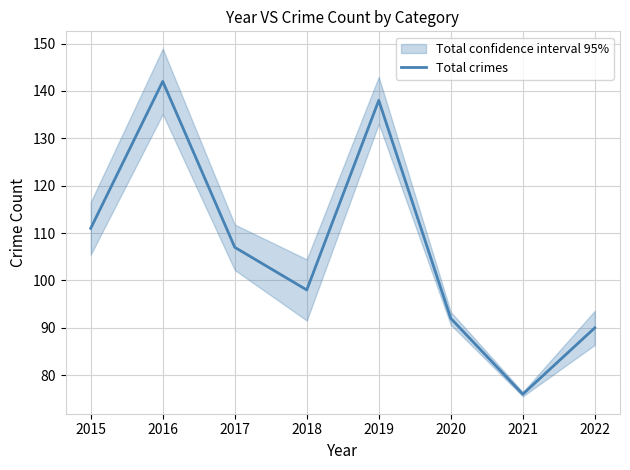

Reading right to left, what are all the values shown in this chart?

90	76	92	138	98	107	142	111